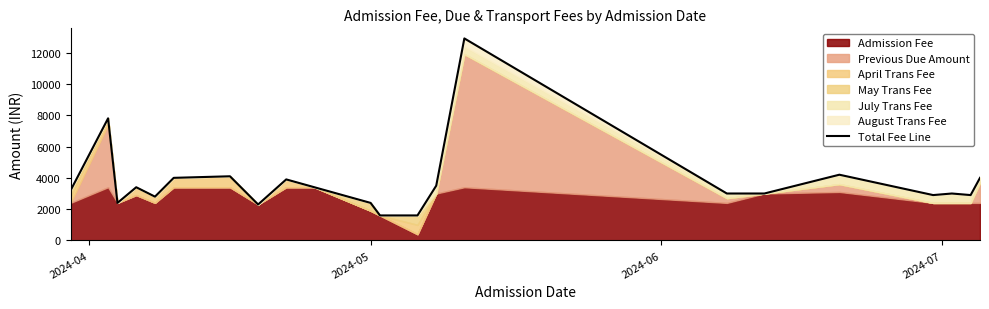

What is the difference between the second highest and minimum values?

6200